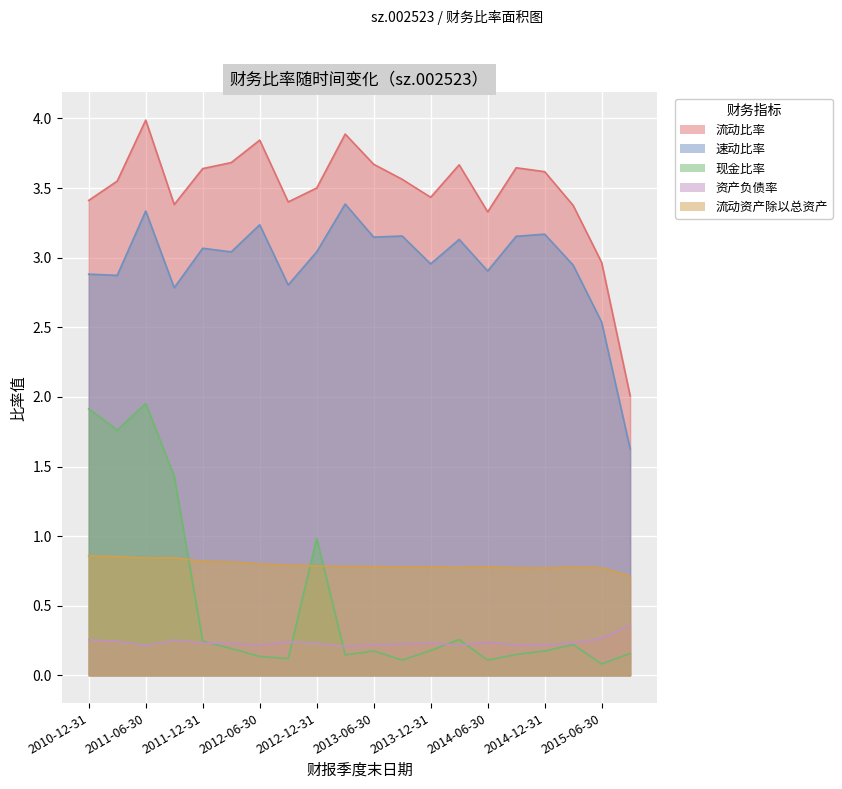

Which series has the largest range (max minus min)?

流动比率